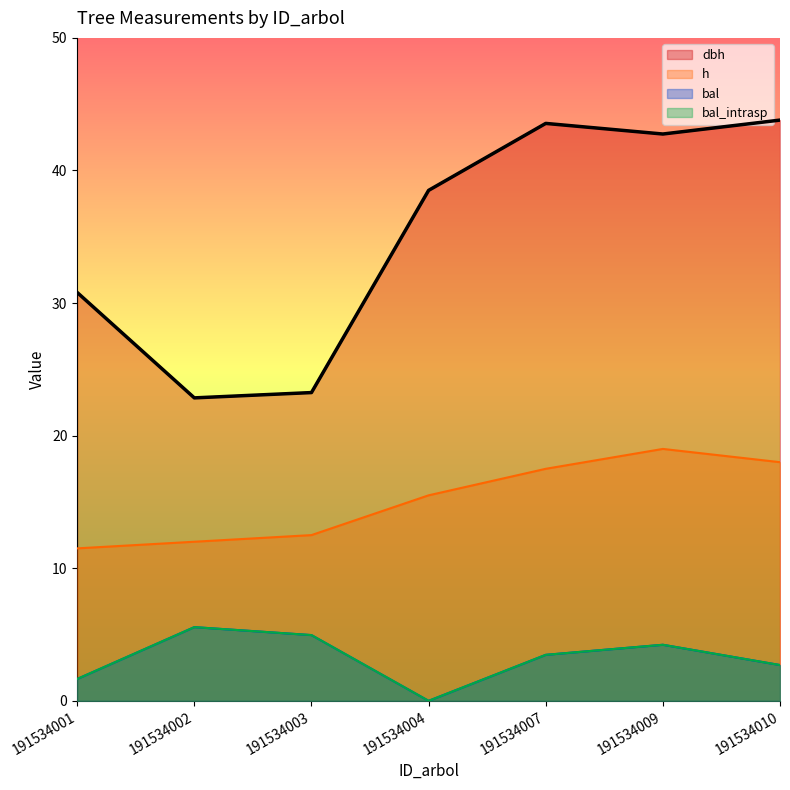

Reading left to right, what are all the values shown in this chart?

dbh: 191534001=30.8	191534002=22.9	191534003=23.2	191534004=38.5	191534007=43.5	191534009=42.8	191534010=43.8
h: 191534001=11.5	191534002=12.0	191534003=12.5	191534004=15.5	191534007=17.5	191534009=19.0	191534010=18.0
g: 191534001=30.8	191534002=22.9	191534003=23.2	191534004=38.5	191534007=43.5	191534009=42.8	191534010=43.8
bal: 191534001=1.6	191534002=5.6	191534003=5.0	191534004=0.0	191534007=3.5	191534009=4.2	191534010=2.7
bal_intrasp: 191534001=1.6	191534002=5.6	191534003=5.0	191534004=0.0	191534007=3.5	191534009=4.2	191534010=2.7